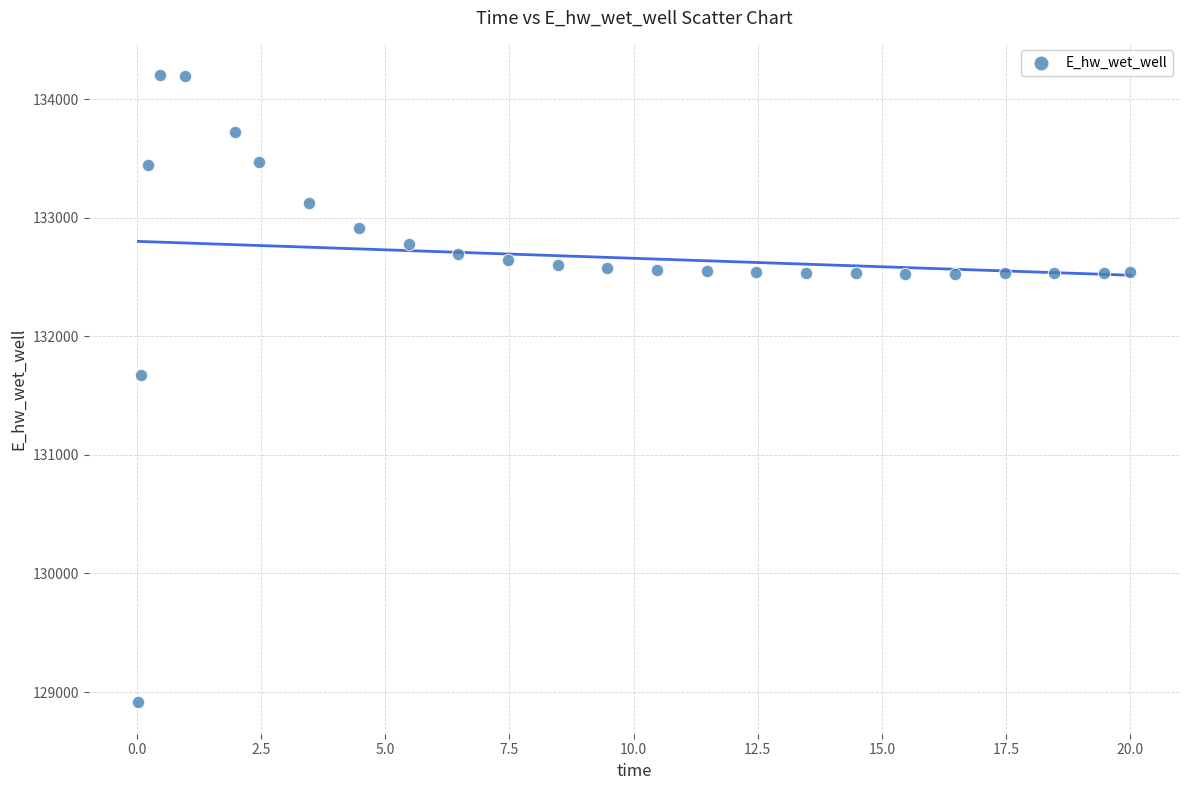

What Y value in the scatter plot is closest to 131559?

131673.7